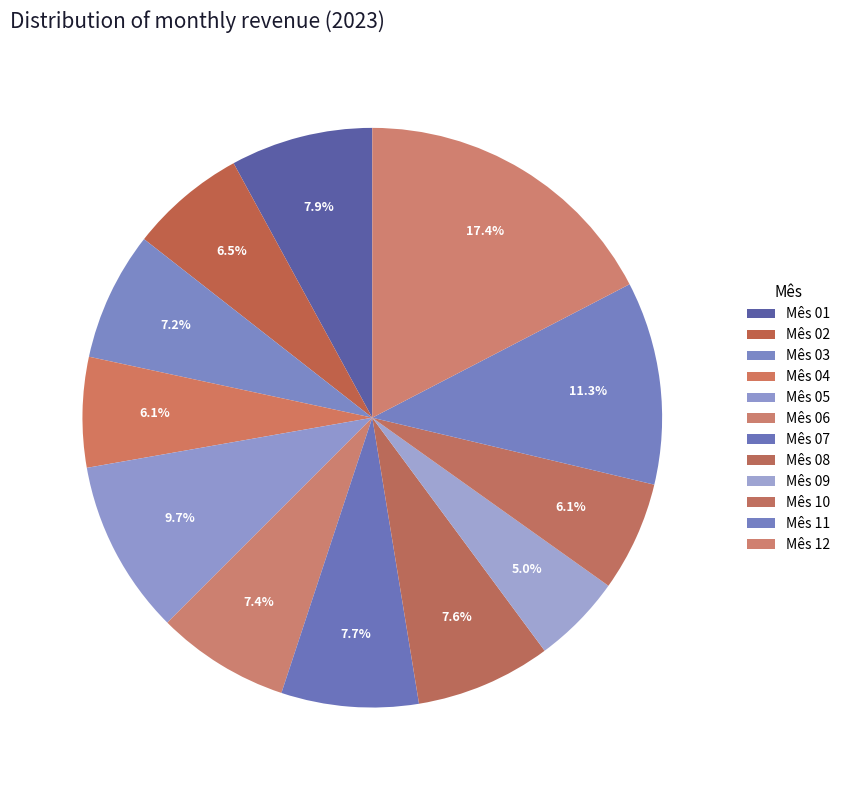

To the nearest percent, what is the average slice percentage?

8%